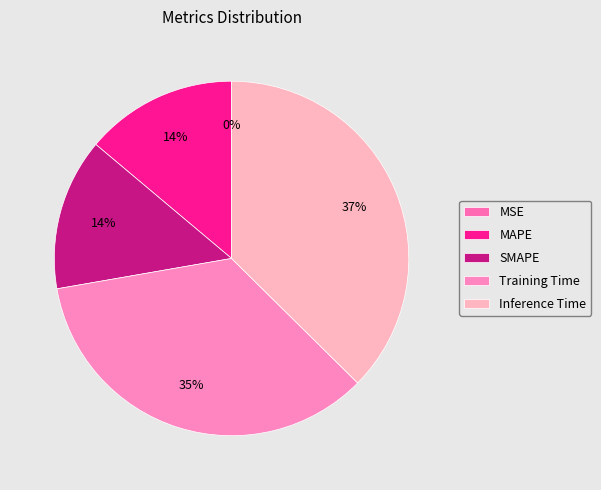

What percentage is the Inference Time slice, to the nearest percent?

37%